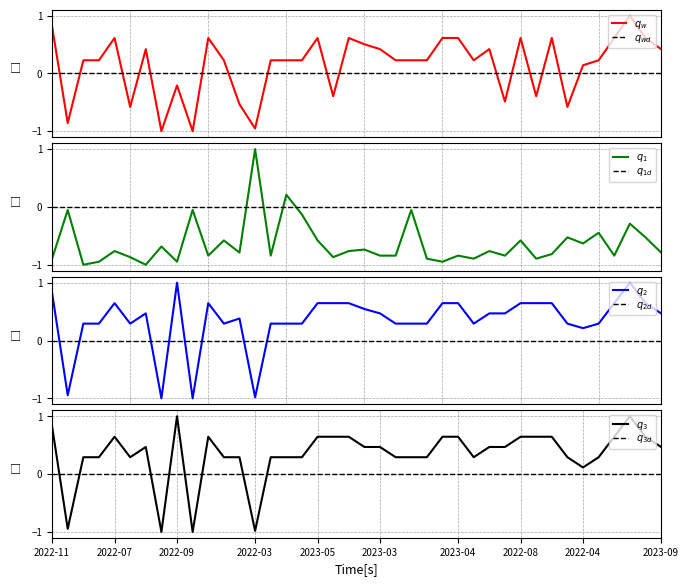

Reading left to right, transcribe all the data shown in this chart.

Precio $/Kg: 0.8	-0.9	0.2	0.2	0.6	-0.6	0.4	-1.0	-0.2	-1.0	0.6	0.2	-0.5	-1.0	0.2	0.2	0.2	0.6	-0.4	0.6	0.5	0.4	0.2	0.2	0.2	0.6	0.6	0.2	0.4	-0.5	0.6	-0.4	0.6	-0.6	0.1	0.2	0.6	1.0	0.6	0.4
Volumen: -0.9	-0.1	-1.0	-0.9	-0.8	-0.9	-1.0	-0.7	-0.9	-0.1	-0.8	-0.6	-0.8	1.0	-0.8	0.2	-0.1	-0.6	-0.9	-0.8	-0.7	-0.8	-0.8	-0.1	-0.9	-0.9	-0.8	-0.9	-0.8	-0.8	-0.6	-0.9	-0.8	-0.5	-0.6	-0.4	-0.8	-0.3	-0.5	-0.8
Precio promedio ponderado: 0.8	-0.9	0.3	0.3	0.6	0.3	0.5	-1.0	1.0	-1.0	0.6	0.3	0.4	-1.0	0.3	0.3	0.3	0.6	0.6	0.6	0.5	0.5	0.3	0.3	0.3	0.6	0.6	0.3	0.5	0.5	0.6	0.6	0.6	0.3	0.2	0.3	0.6	1.0	0.6	0.5
Precio minimo: 0.8	-0.9	0.3	0.3	0.6	0.3	0.5	-1.0	1.0	-1.0	0.6	0.3	0.3	-1.0	0.3	0.3	0.3	0.6	0.6	0.6	0.5	0.5	0.3	0.3	0.3	0.6	0.6	0.3	0.5	0.5	0.6	0.6	0.6	0.3	0.1	0.3	0.6	1.0	0.6	0.5